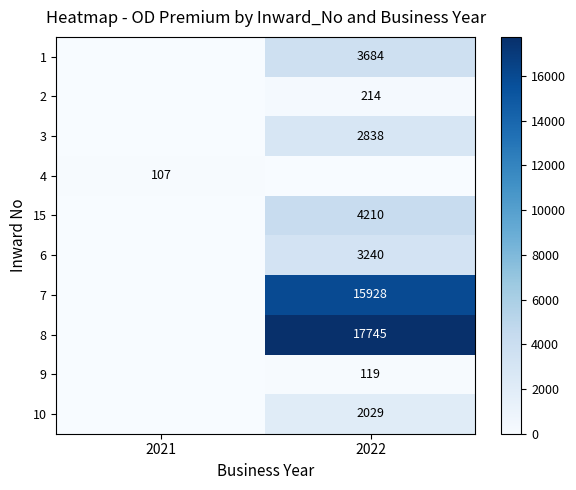

At how many categories does at least one series exceed 2358?

1